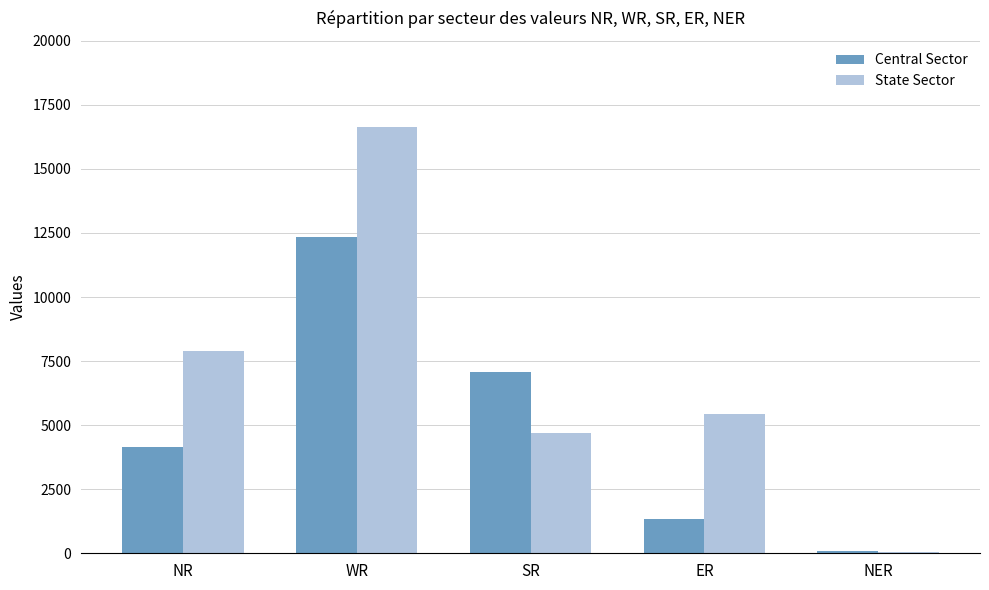

Which series changed the most between NR and ER?

Central Sector